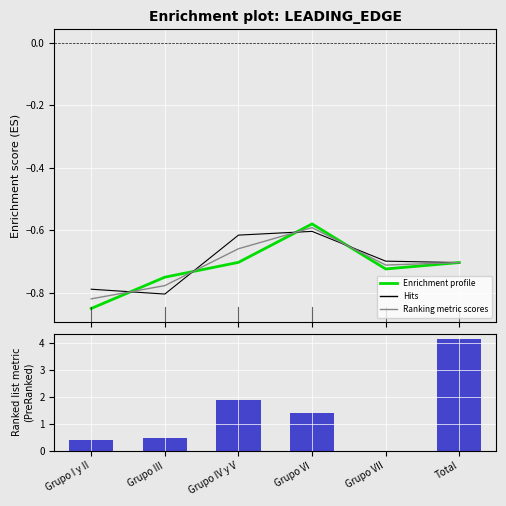

Where is Enrichment profile nearest to the value 0?

Grupo VI